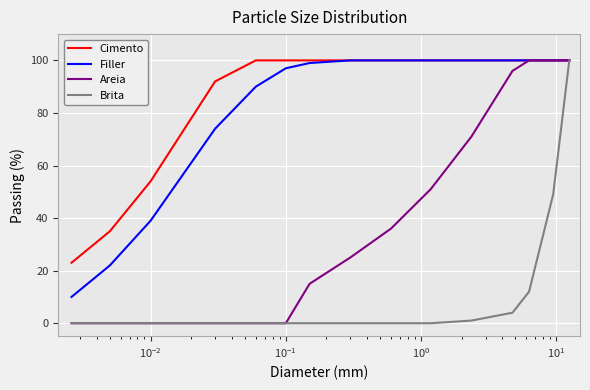

Reading right to left, extract all data points from this chart.

Cimento: 23	35	54	92	100	100	100	100	100	100	100	100	100	100	100
Filler: 10	22	39	74	90	97	99	100	100	100	100	100	100	100	100
Areia: 0	0	0	0	0	0	15	25	36	51	71	96	100	100	100
Brita: 0	0	0	0	0	0	0	0	0	0	1	4	12	49	100